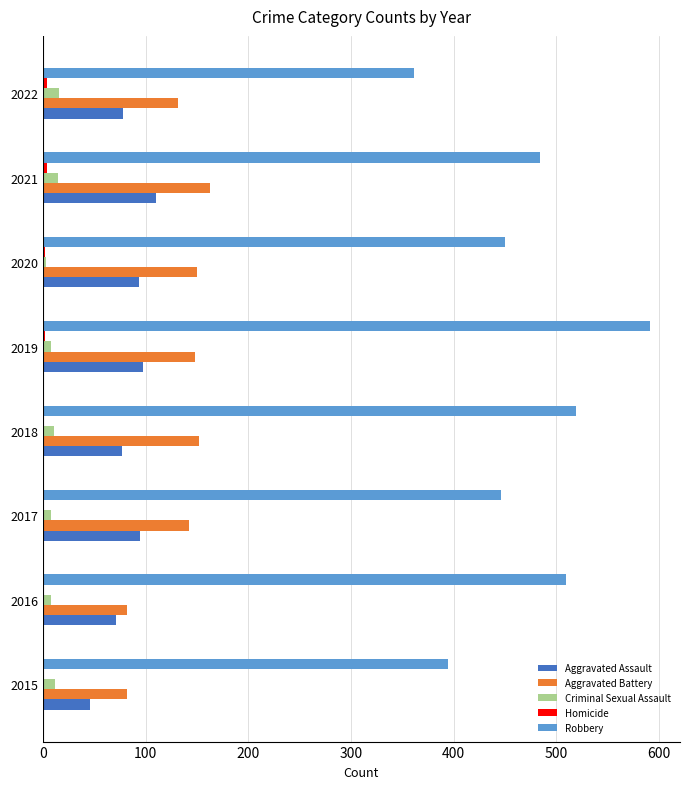

Which series has the largest total across all categories?

Robbery